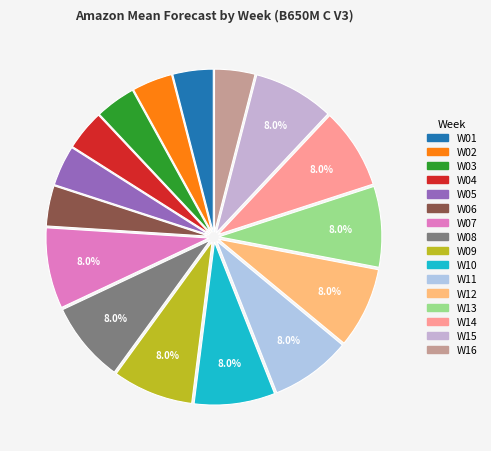

Is it true that W05 is 4% of the pie?

True